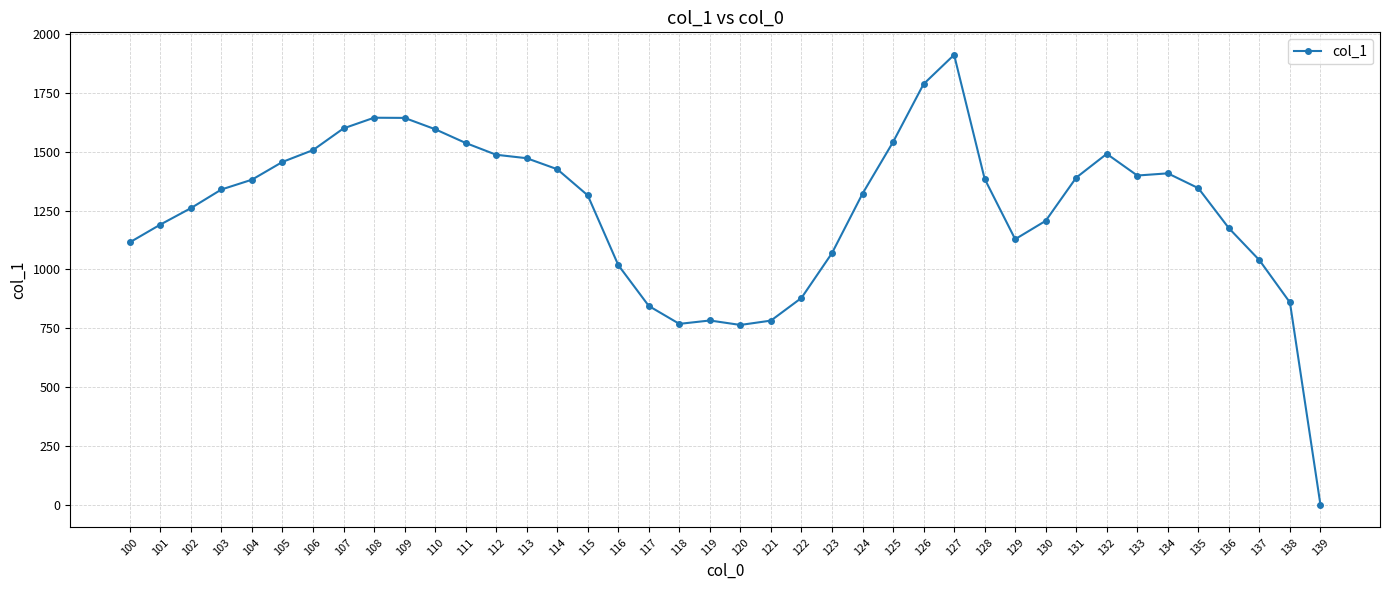

Approximately how many times larger is the value at 101 compared to 133?

0.9